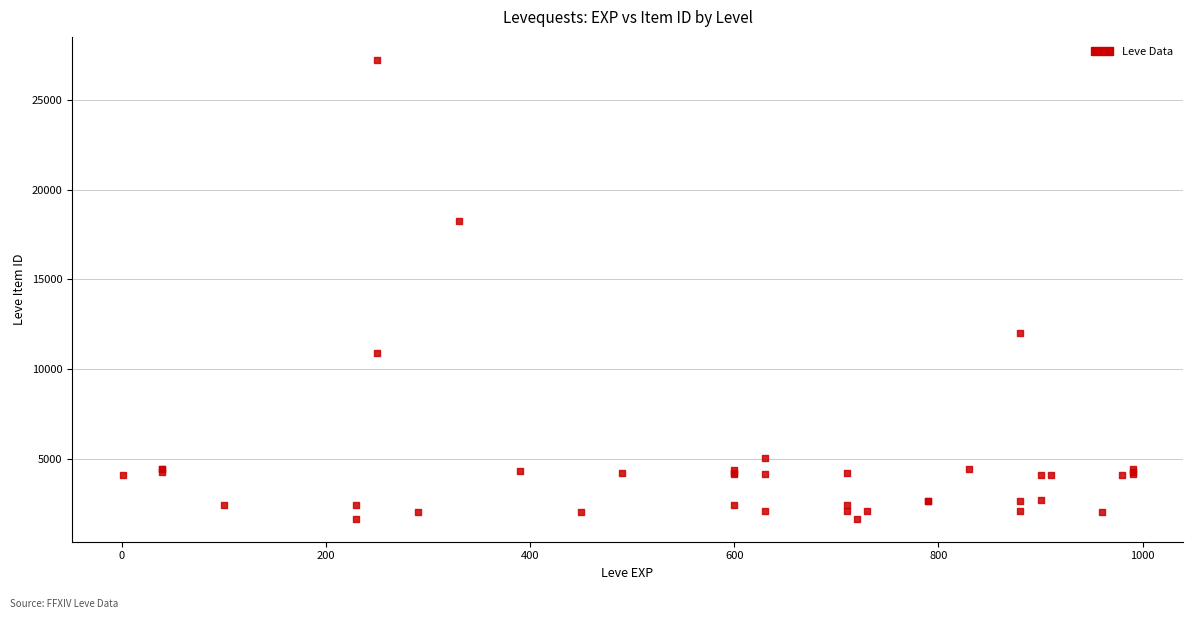

What Y value in the scatter plot is closest to 14448?

12018